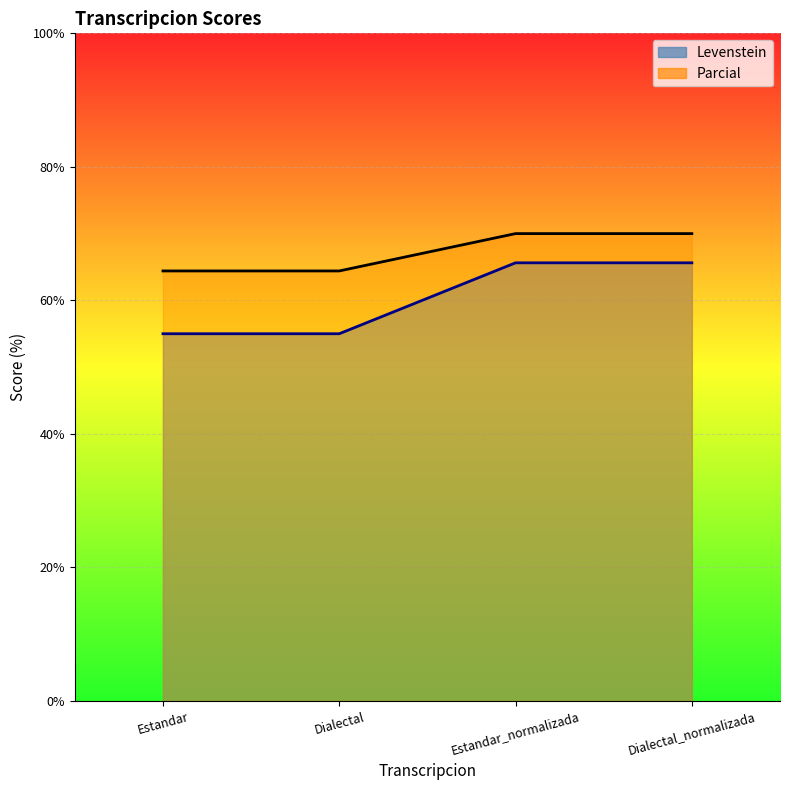

Reading left to right, list all the values displayed in this chart.

Levenstein: Estandar=55.0	Dialectal=55.0	Estandar_normalizada=65.6	Dialectal_normalizada=65.6
Parcial: Estandar=64.4	Dialectal=64.4	Estandar_normalizada=70.0	Dialectal_normalizada=70.0